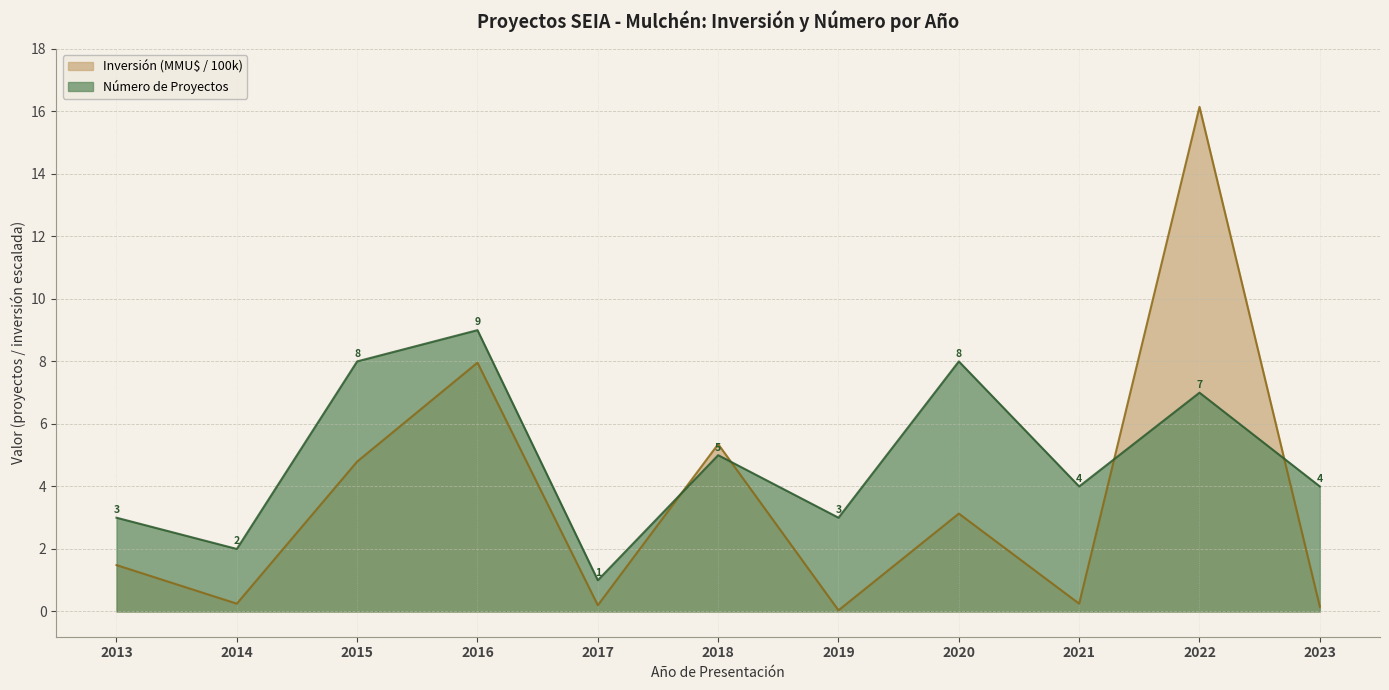

What is the value of the Número de Proyectos point at the 6th from the left?

5.0